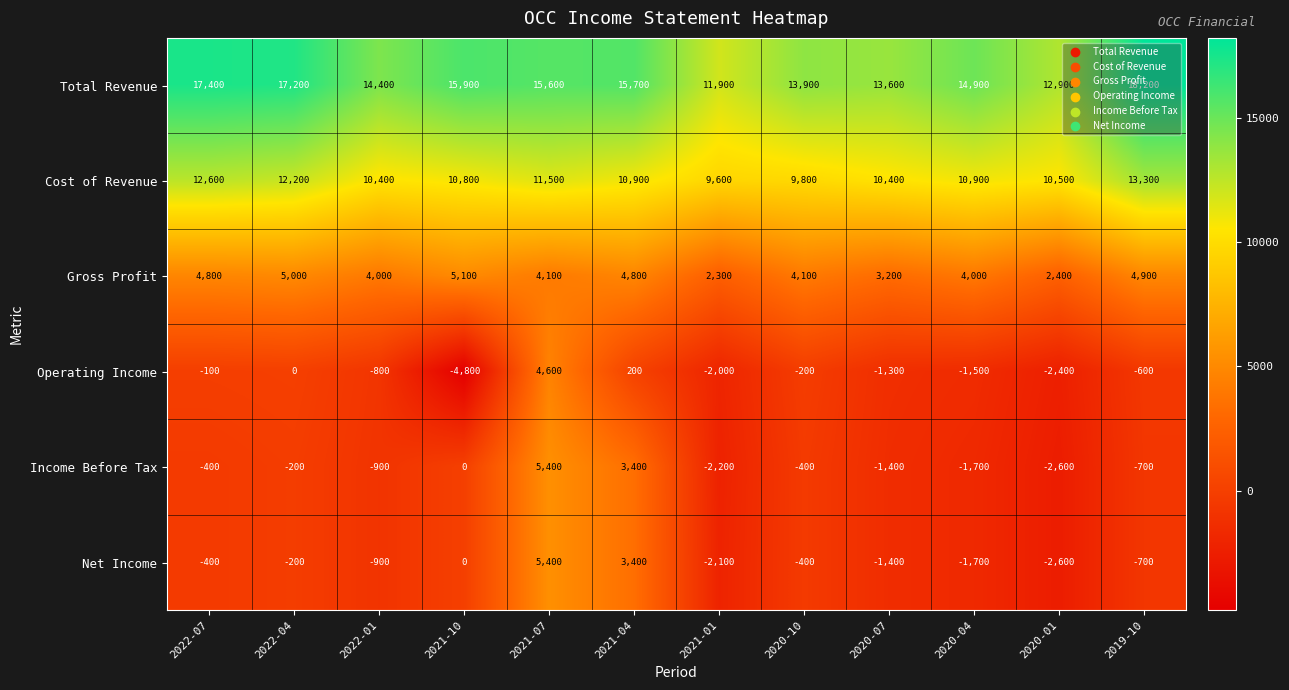

Which label corresponds to the smallest value in the chart?

2021-10